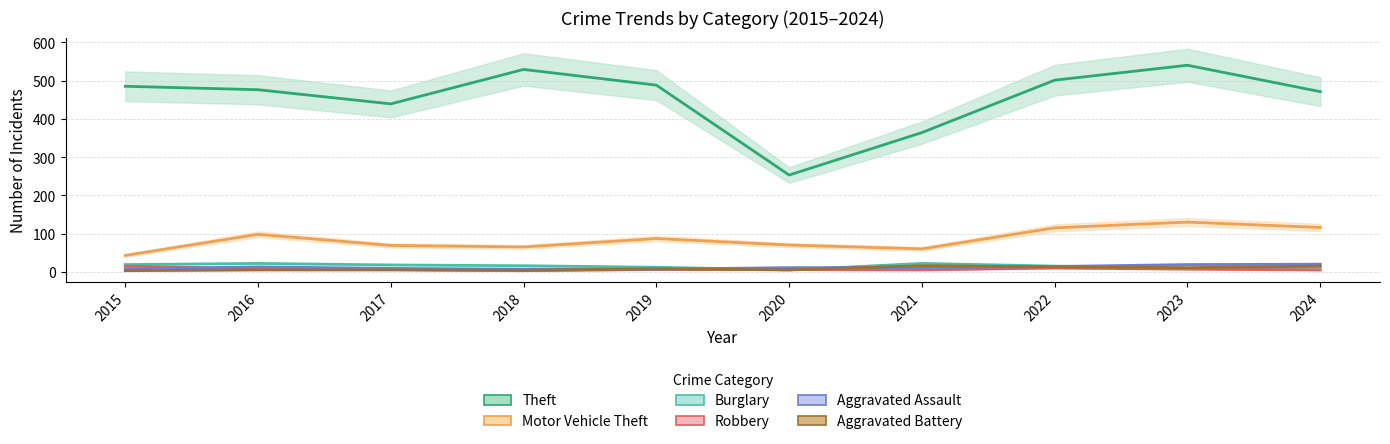

What value does the Aggravated Battery series have at 2022, to the nearest 10?

10